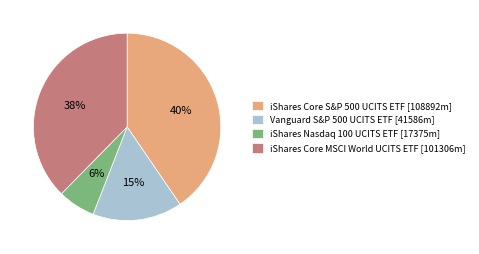

Between Vanguard S&P 500 UCITS ETF [41586m] and iShares Core MSCI World UCITS ETF [101306m], which is larger?

iShares Core MSCI World UCITS ETF [101306m]